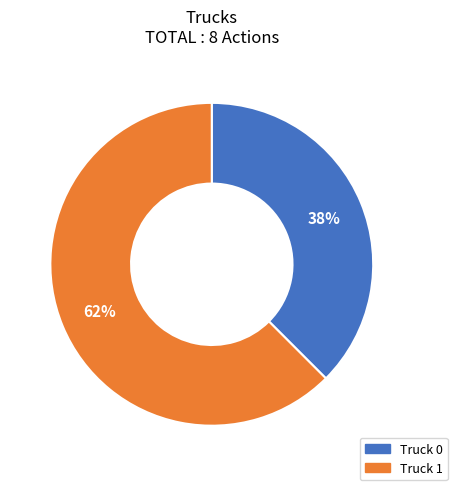

Which has a higher value, Truck 1 or Truck 0?

Truck 1